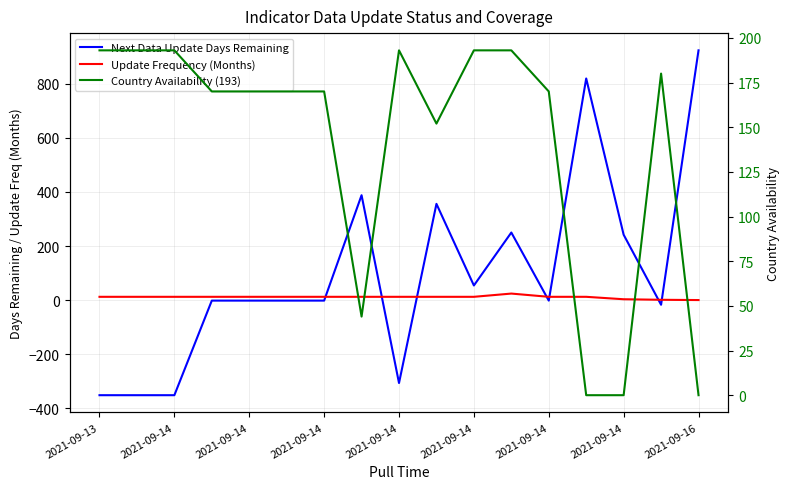

What is the smallest value displayed?

-352.0